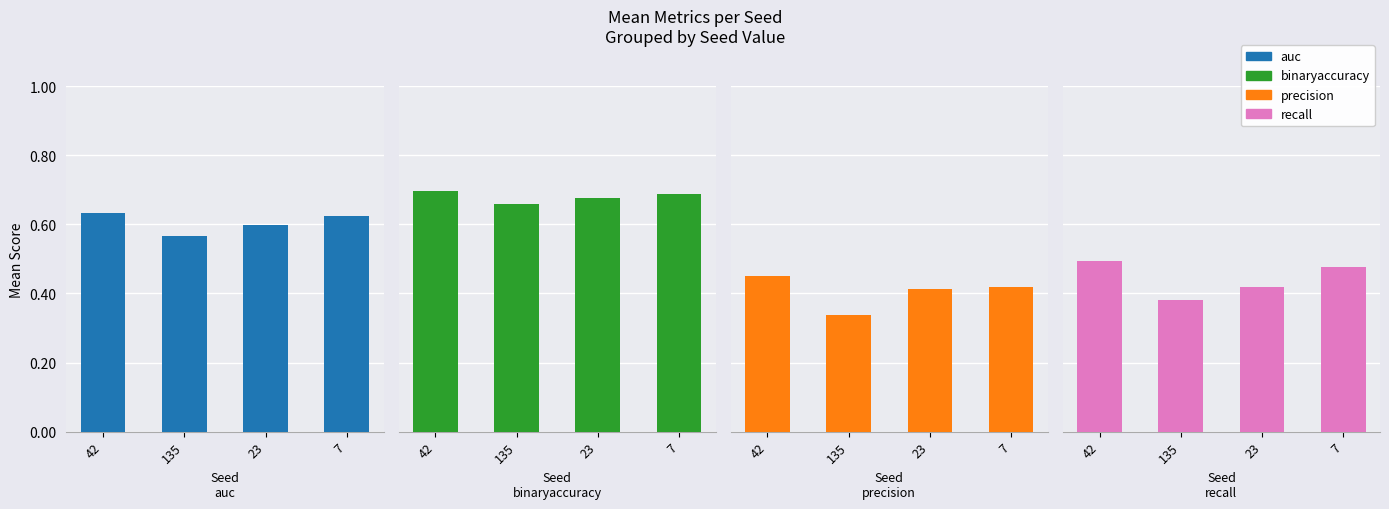

True or false: binaryaccuracy has a value of 0.7 at 135.

True